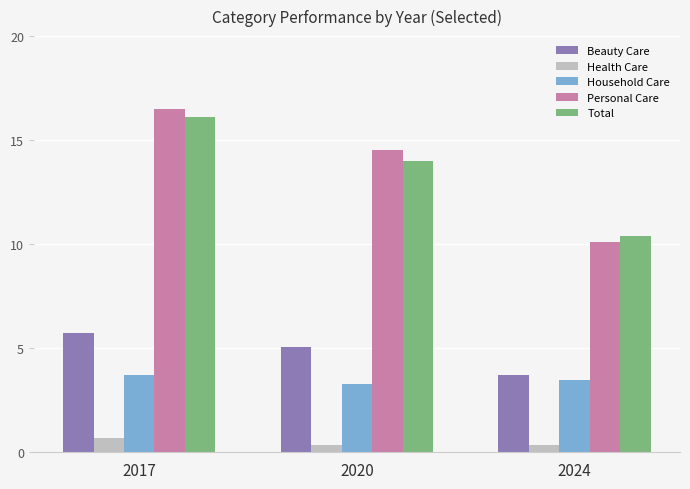

List the labels in order of Household Care value, largest first.

2017, 2024, 2020